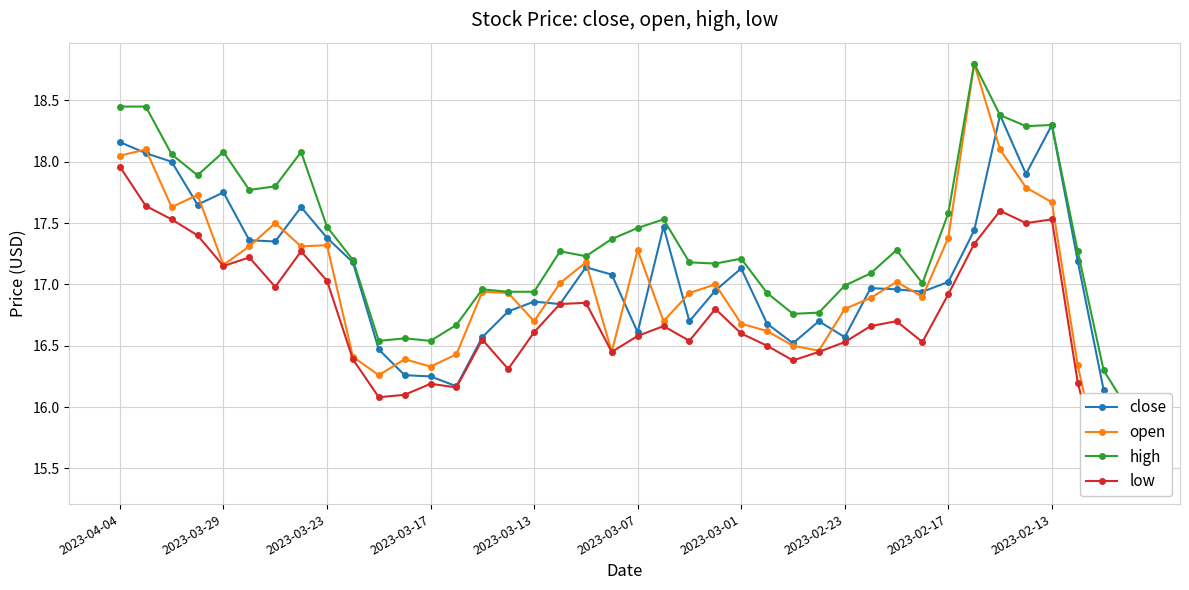

What is the sum of all close values?

683.0